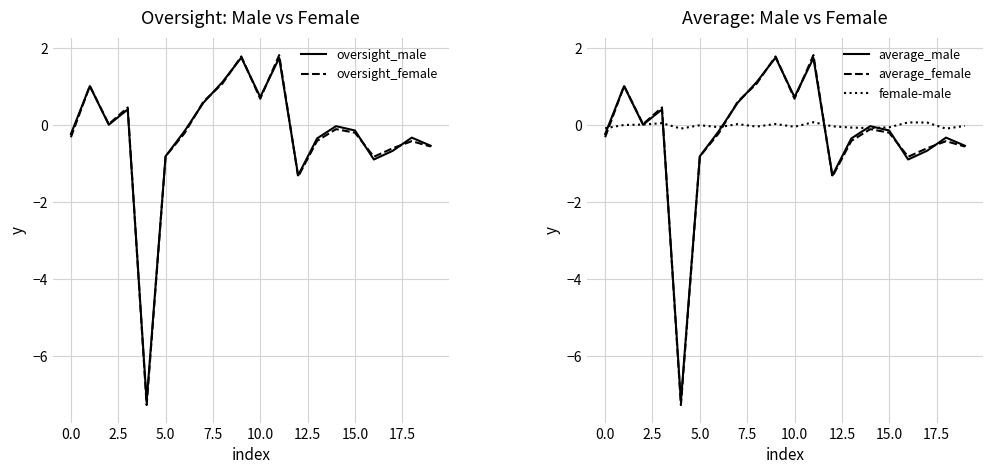

What is the maximum value for average_male?

1.8